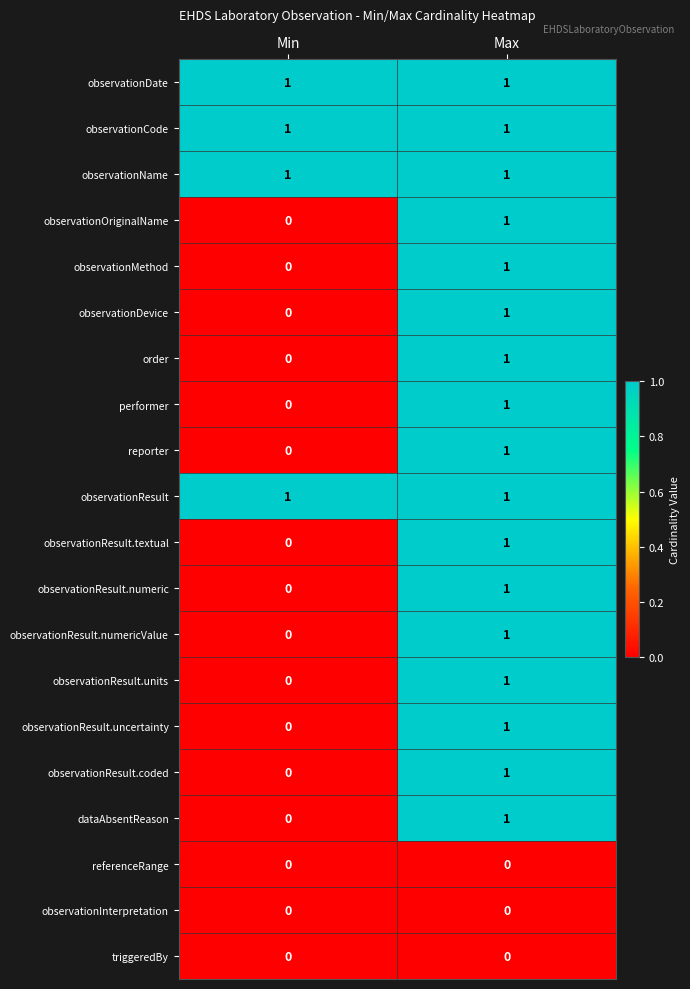

At which label is dataAbsentReason closest to 0?

Min